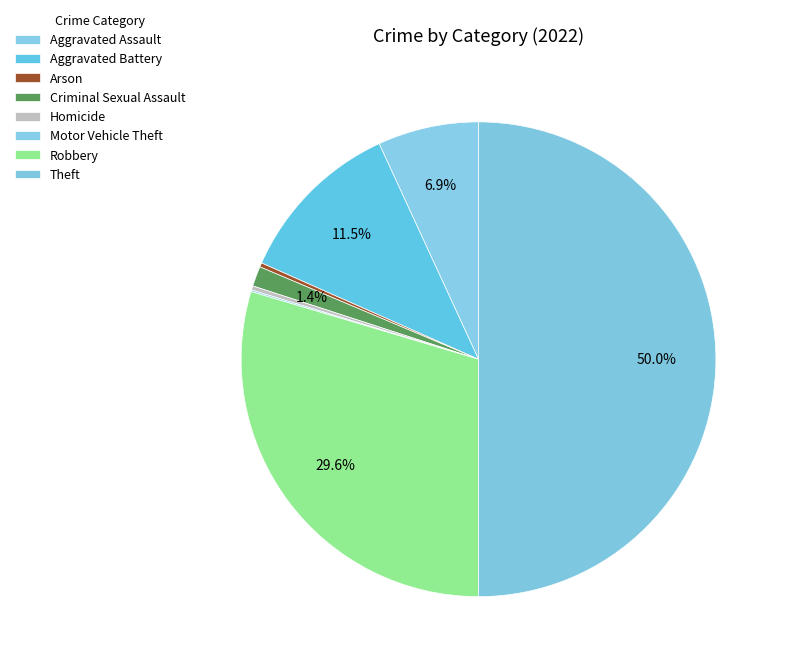

True or false: Homicide accounts for 0% of the total.

True